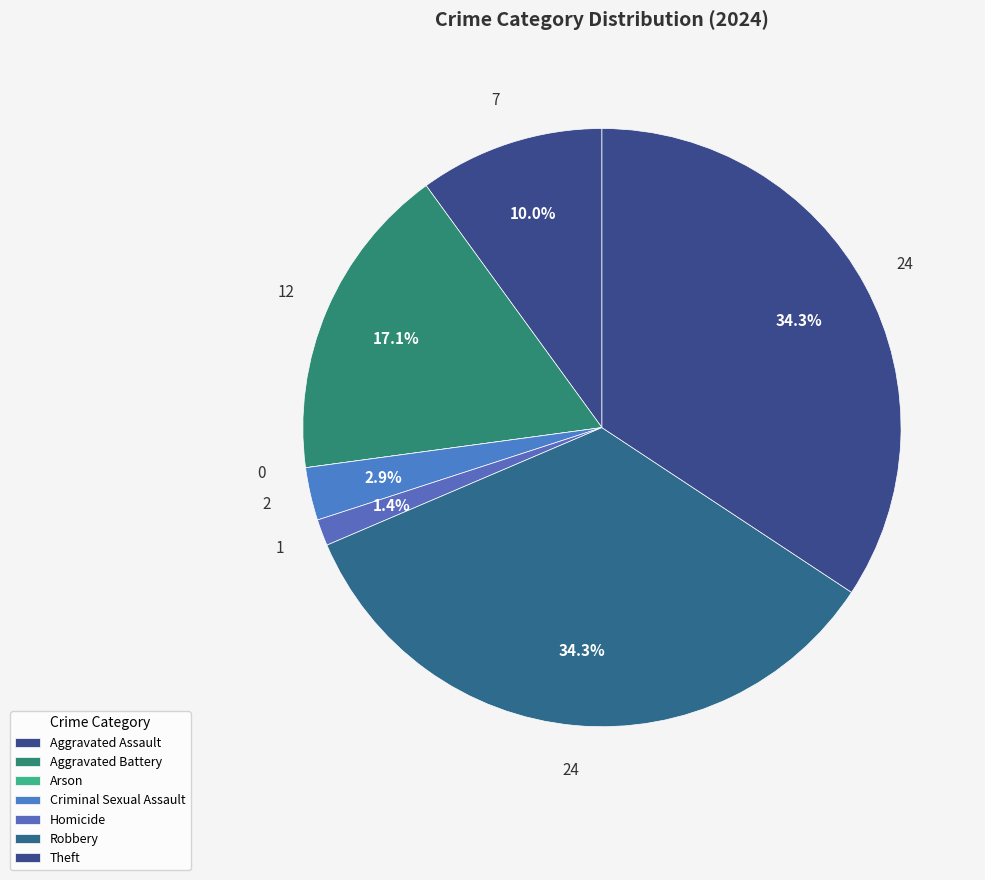

The Theft slice represents 34% of the pie. True or false?

True